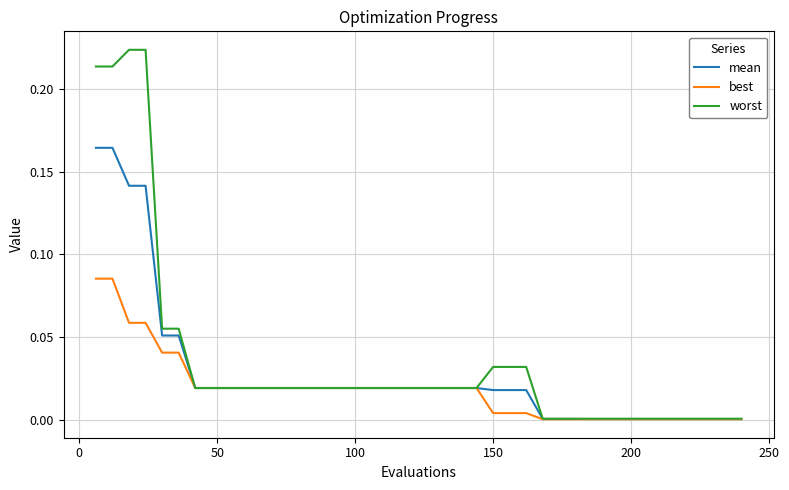

Which series has the widest spread of values?

worst